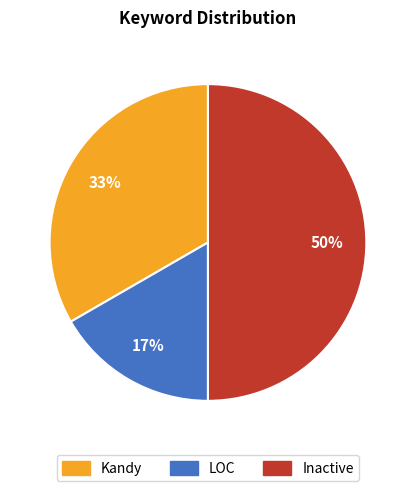

Count the number of slices in the pie.

3